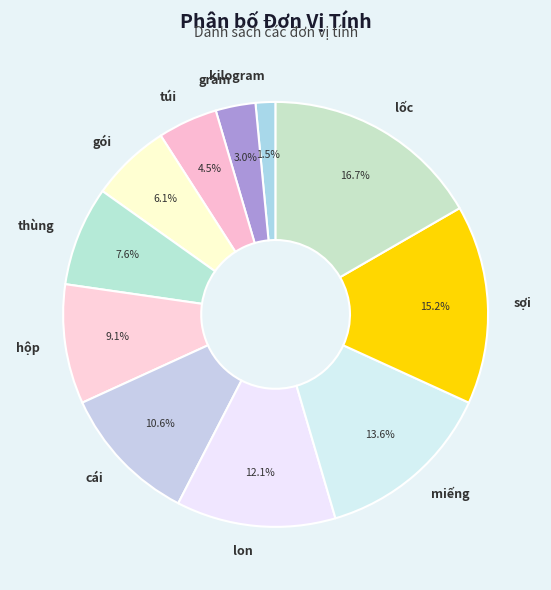

Which category has the smallest portion of the pie?

kilogram